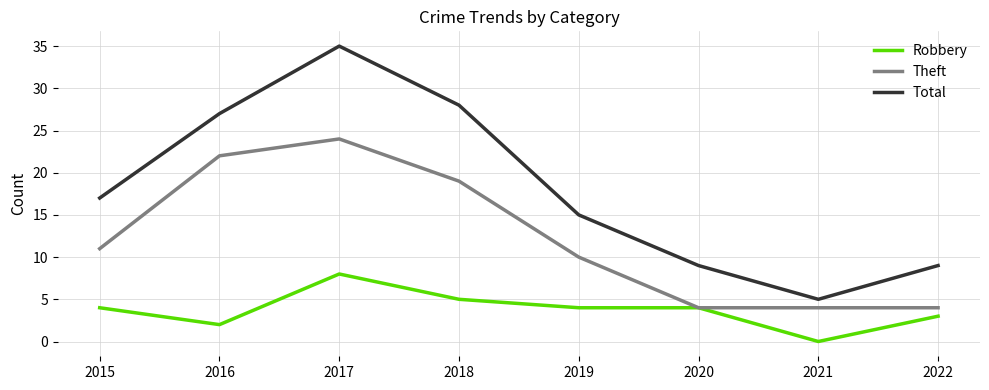

True or false: Total has a value of 14 at 2020.

False